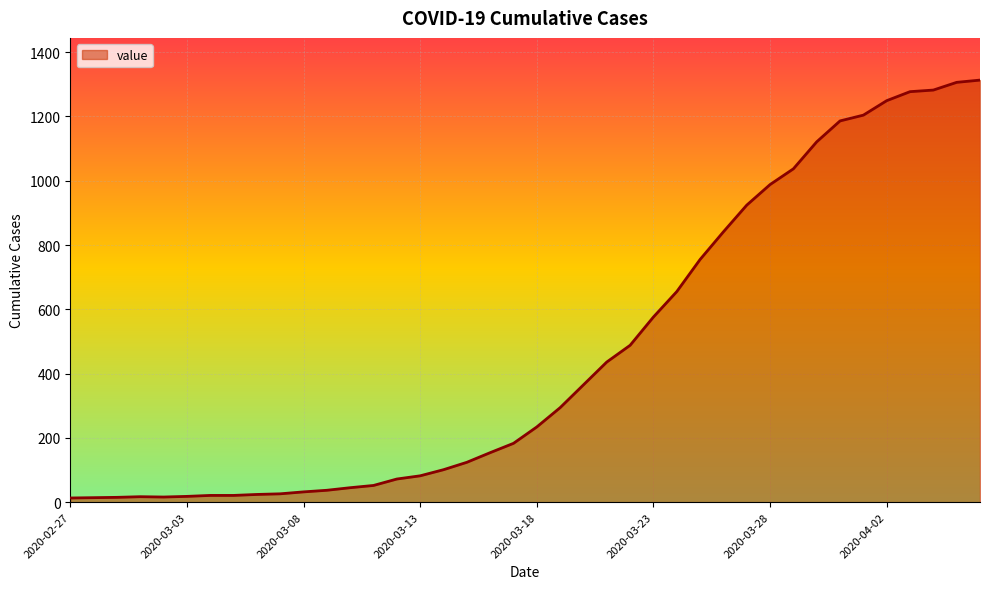

What is the difference between the maximum and minimum values?

1300